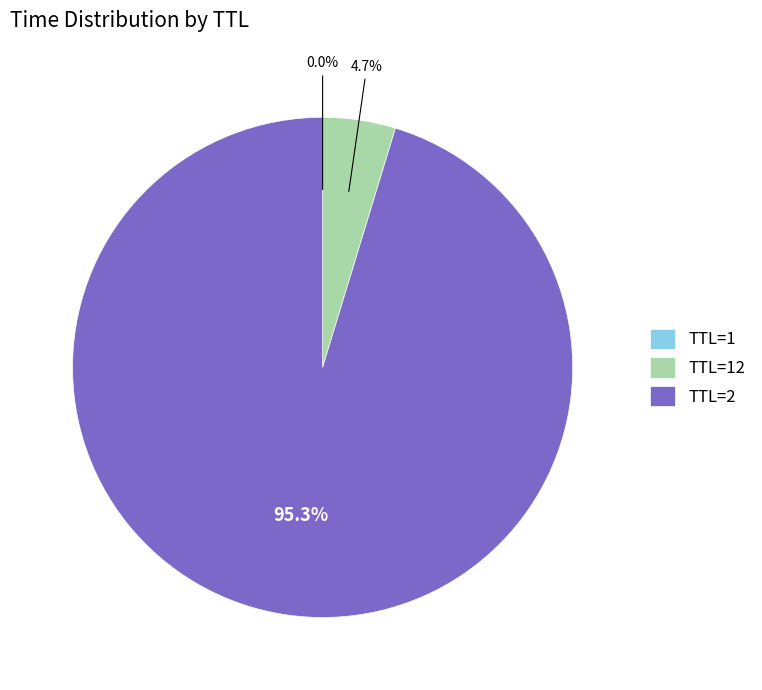

Is TTL=2 the majority of the pie?

Yes